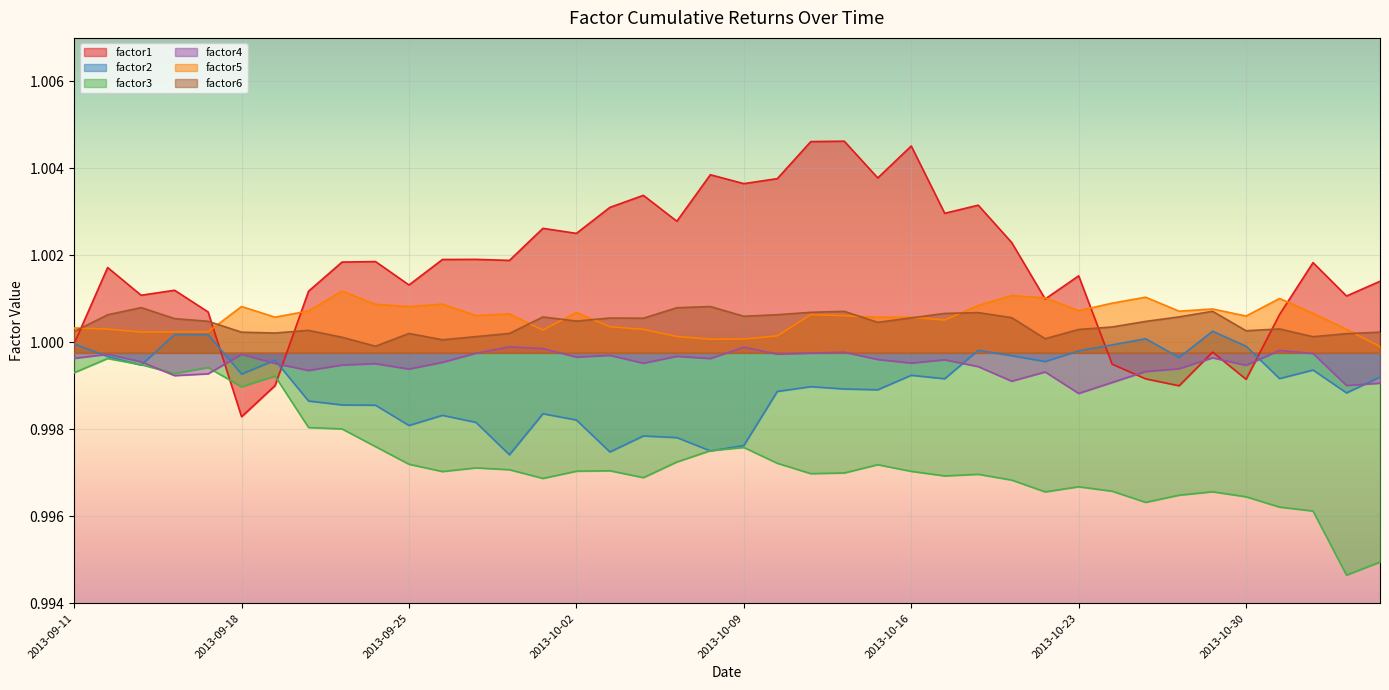

Which series has the largest total across all categories?

factor1